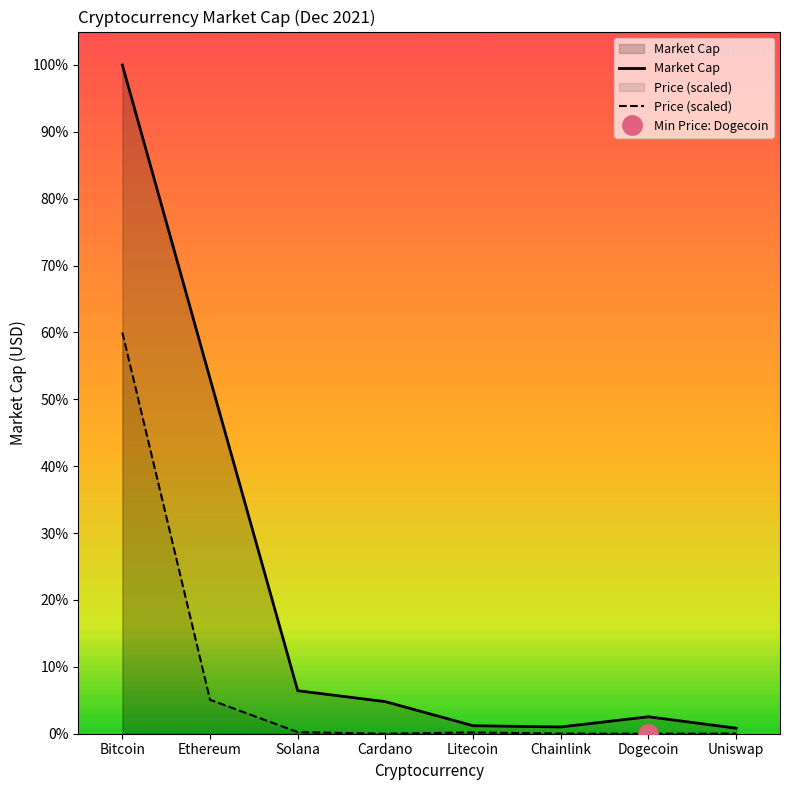

True or false: Market Cap and Price (scaled) intersect in this chart.

False